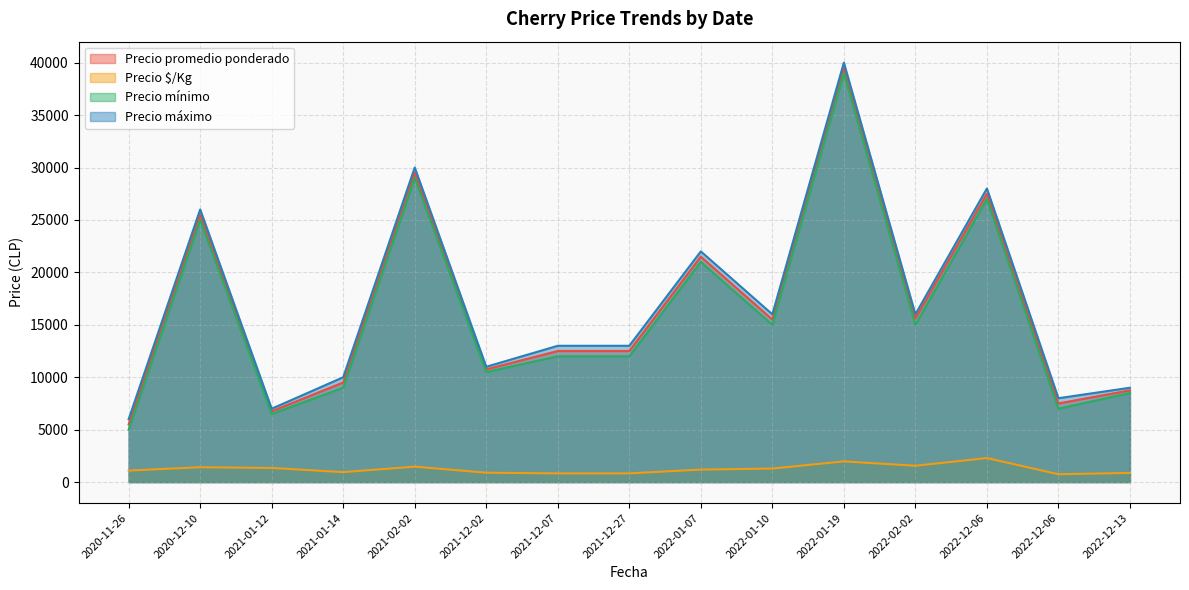

At which label is Precio mínimo closest to 22000?

2022-01-07